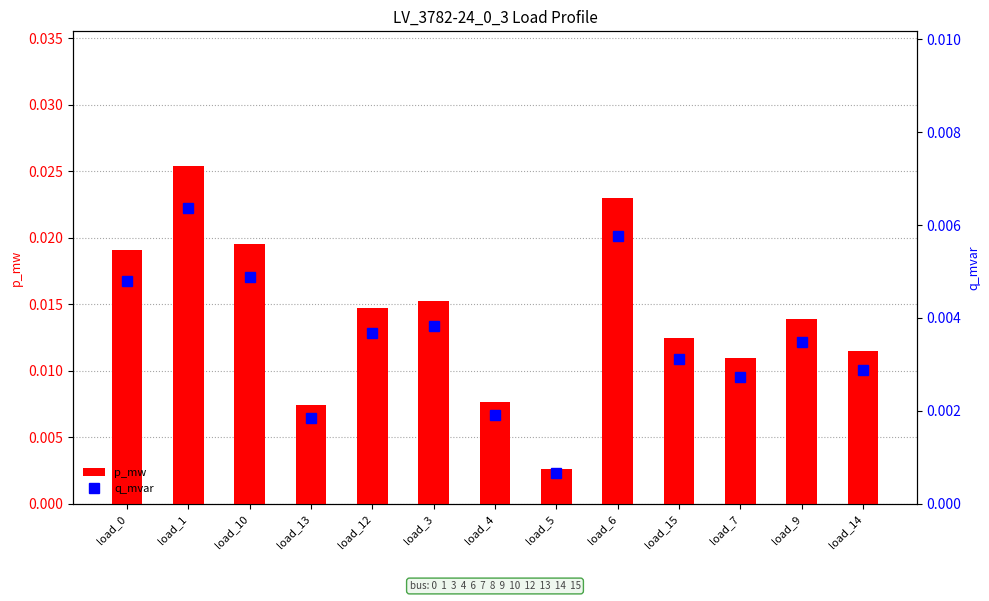

At which category is the sum across all series the highest?

load_1